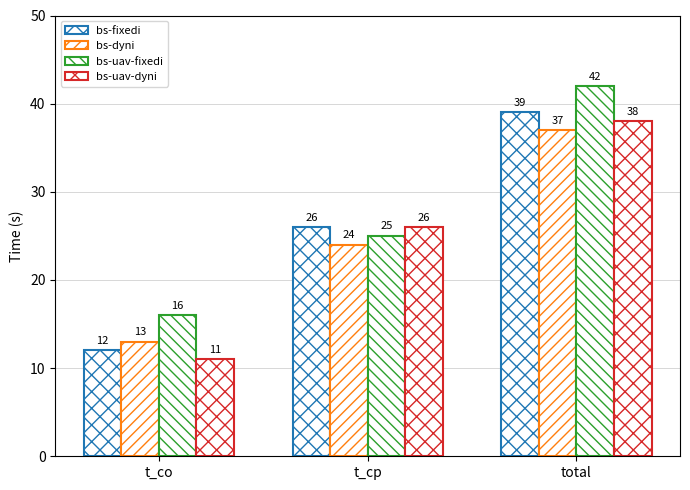

How many data points in bs-uav-dyni are less than 26?

1